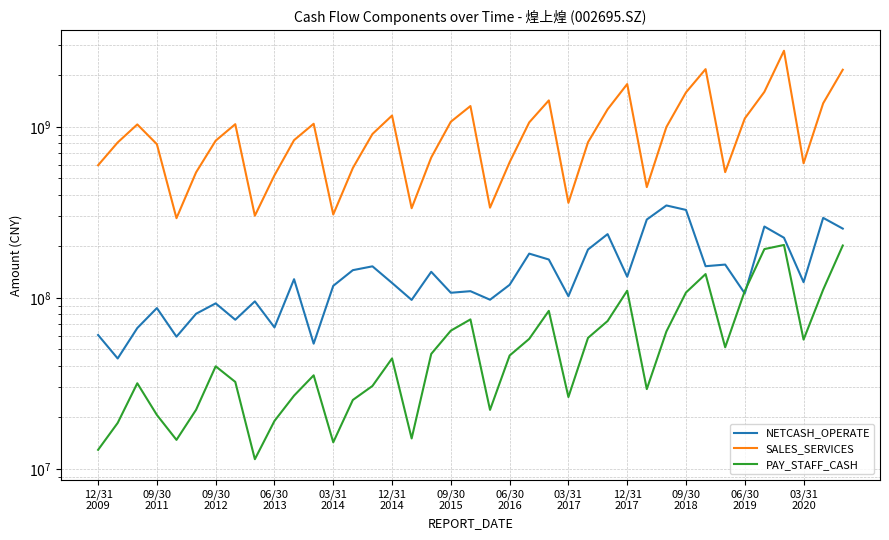

Is this an area chart (filled region under the line)?

No